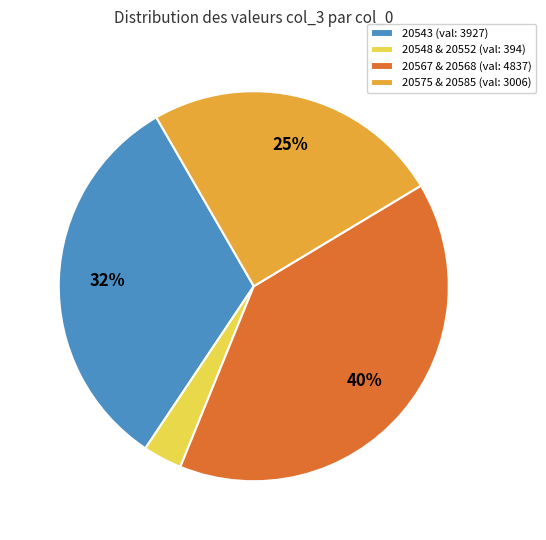

What percentage is the 20543 (val: 3927) slice, to the nearest percent?

32%